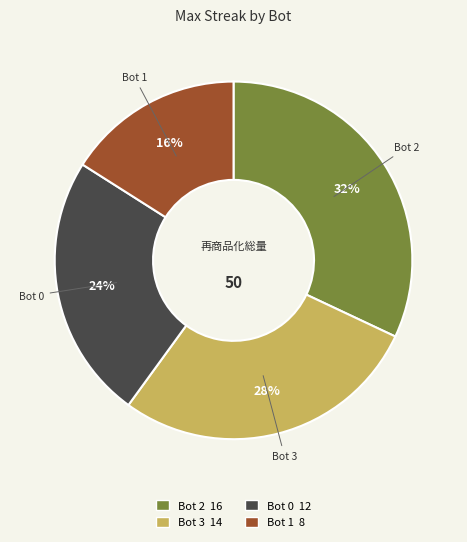

Rank the categories by value from highest to lowest.

Bot 2, Bot 3, Bot 0, Bot 1